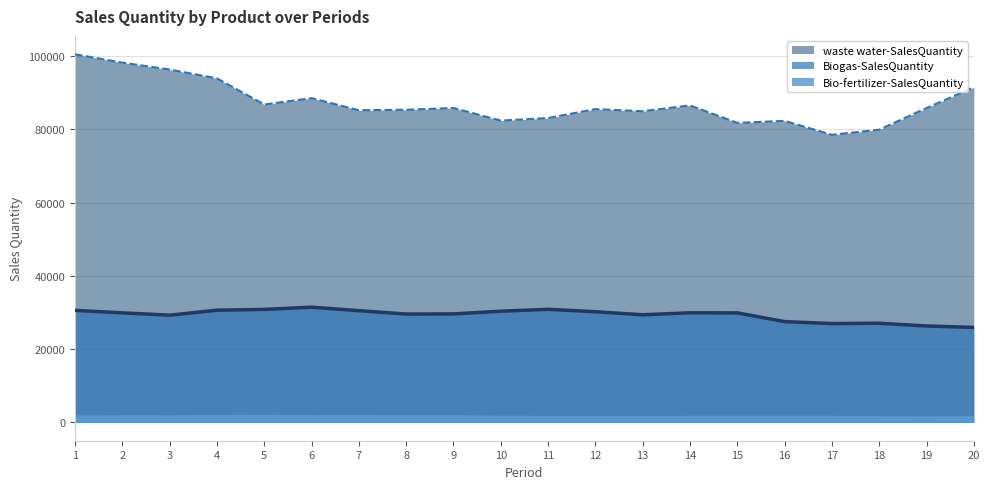

Which category has the lowest value across all series?

20